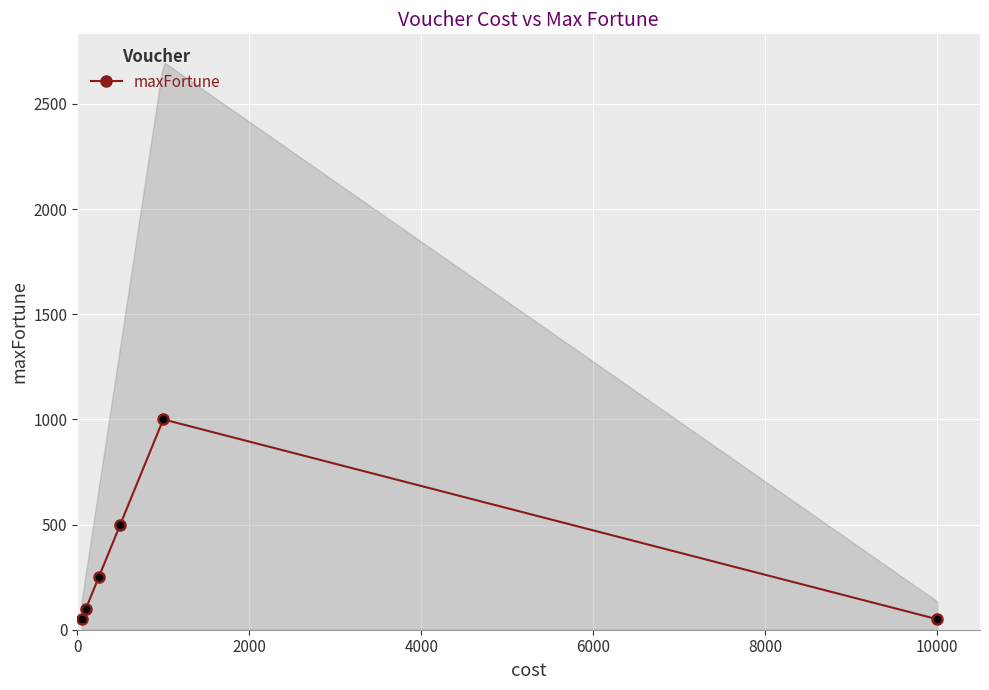

True or false: maxFortune has more than 0 points higher than both neighbors.

True